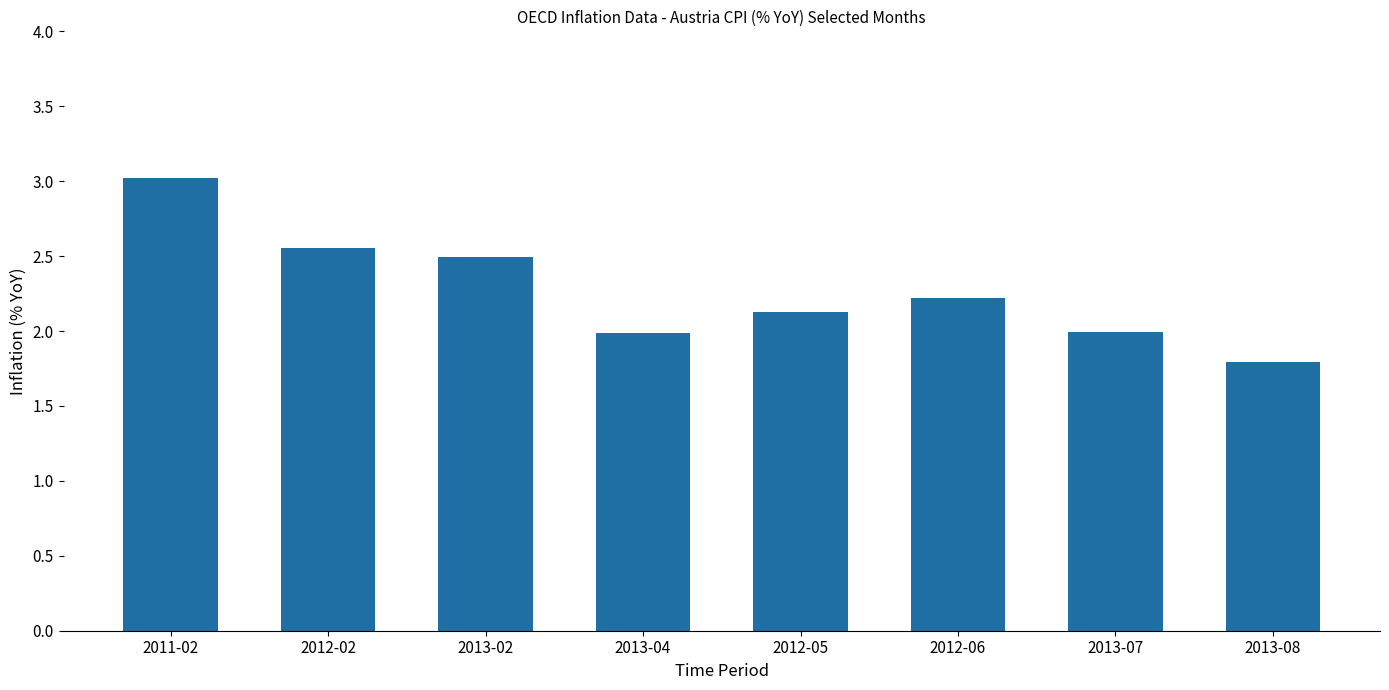

What is the label of the 7th bar from the right?

2012-02